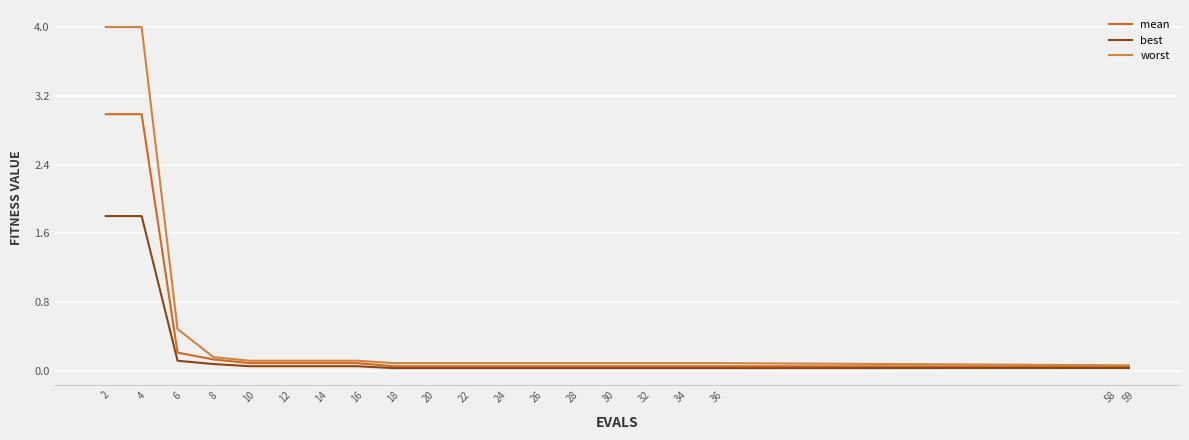

Does the chart display data point markers on the line(s)?

No